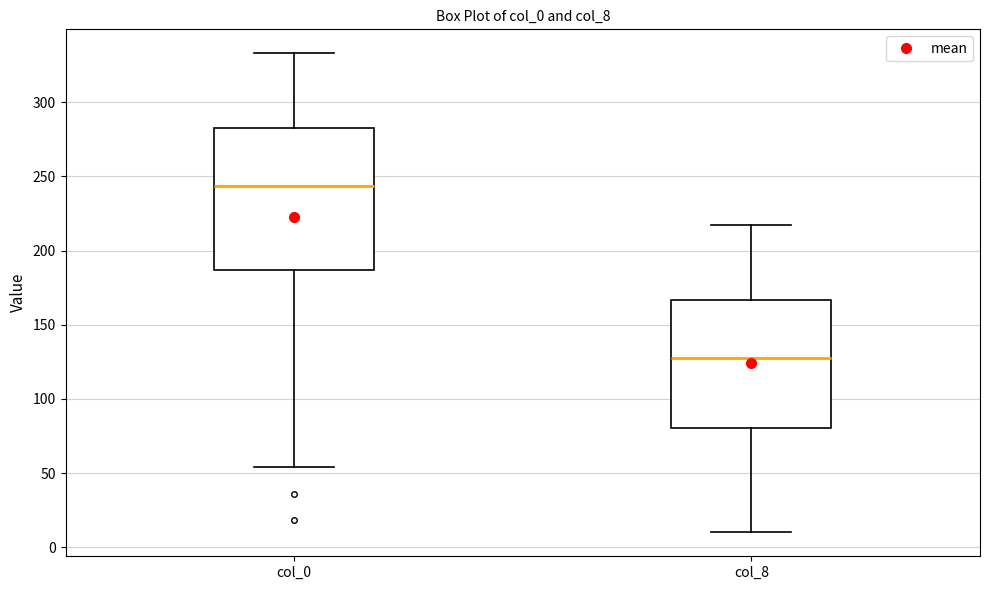

Reading left to right, transcribe this box plot: for each box, give where its median line is, the range the box spans, and where its two whiskers end, as read against the y-axis. The values are not printed on the chart, so give them approximately, as read against the axis.

col_0: median 245, box 185 to 285, whiskers 55 to 335
col_8: median 130, box 80 to 165, whiskers 10 to 215